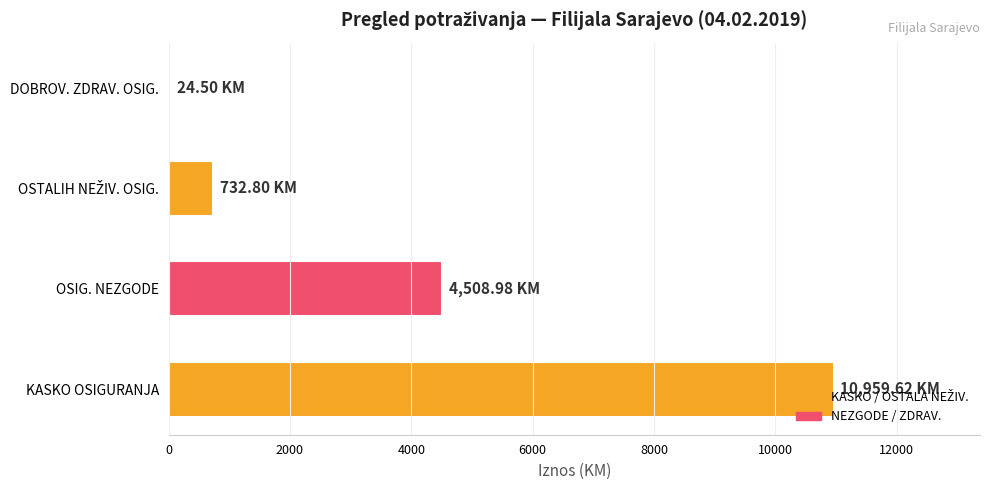

At which label is the value closest to 5492?

OSIG. NEZGODE